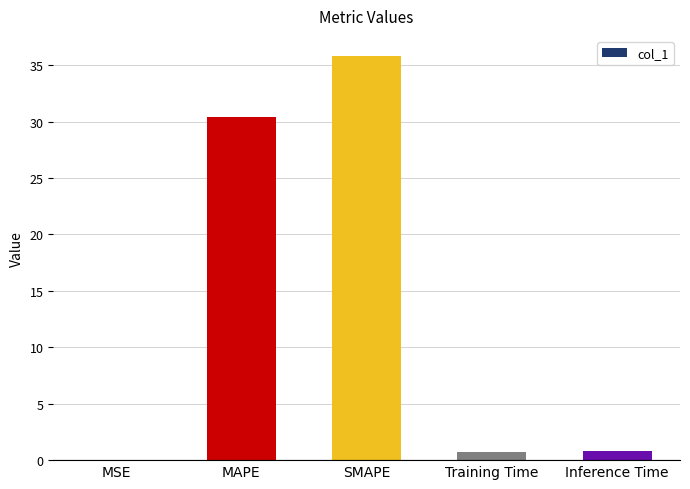

What is the maximum value shown in the chart?

35.8